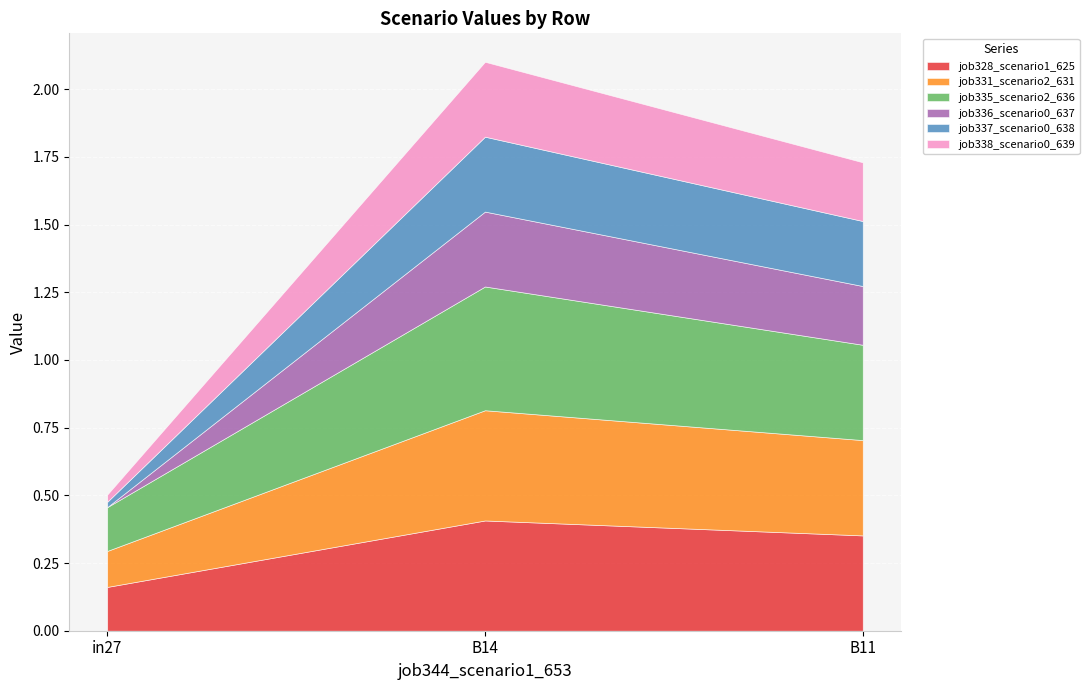

True or false: job328_scenario1_625 has a value of 0.4 at B14.

True